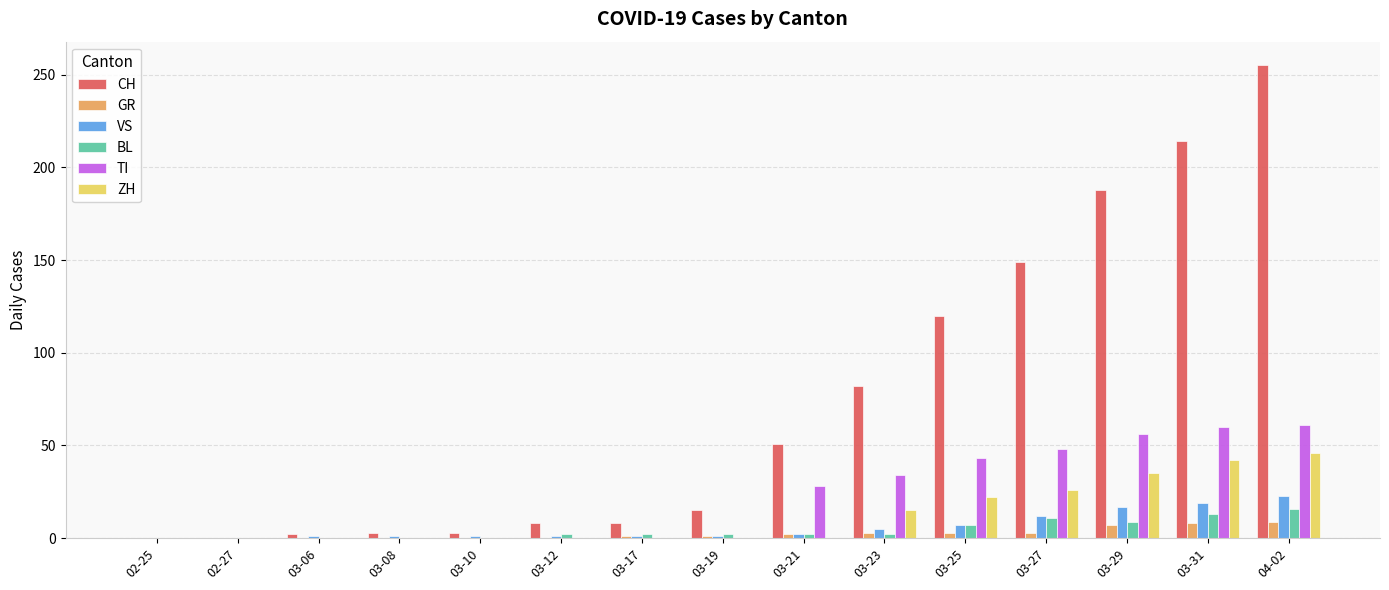

Which series changed the most between 03-12 and 03-29?

CH